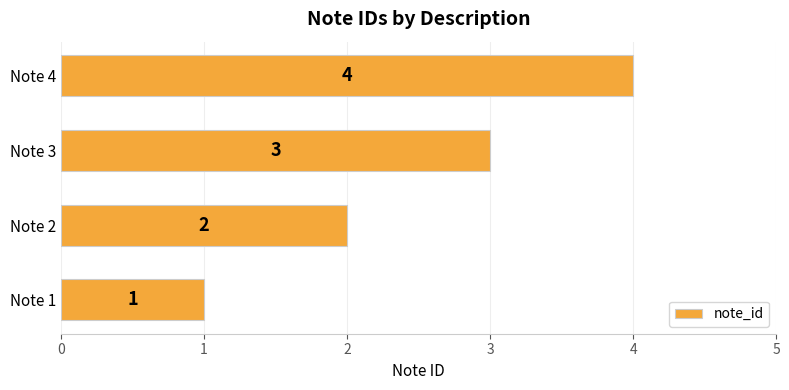

Are the bars grouped side by side (vs. stacked)?

No